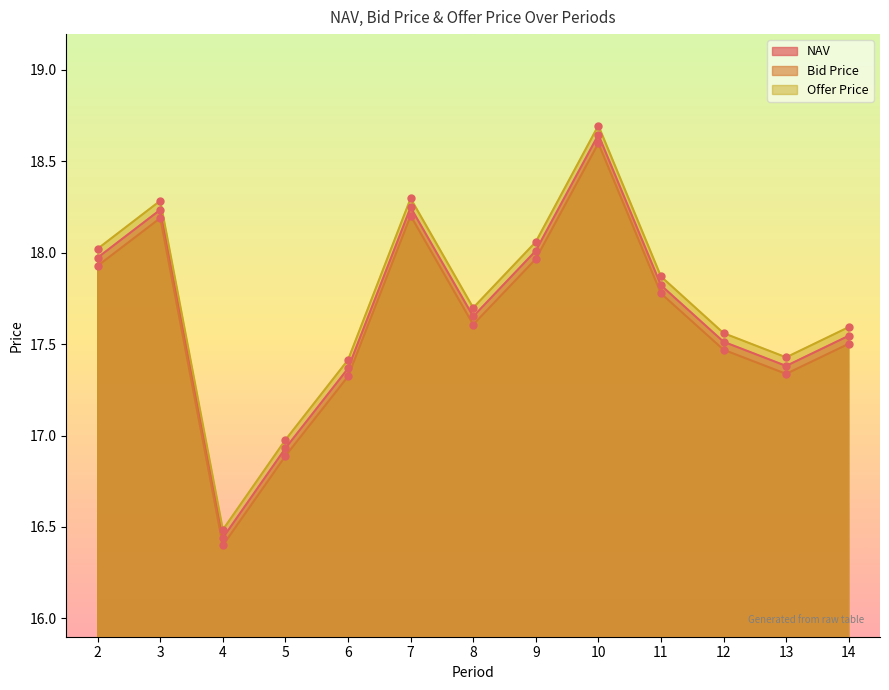

What are all the series names shown in the legend?

NAV, Bid Price, Offer Price